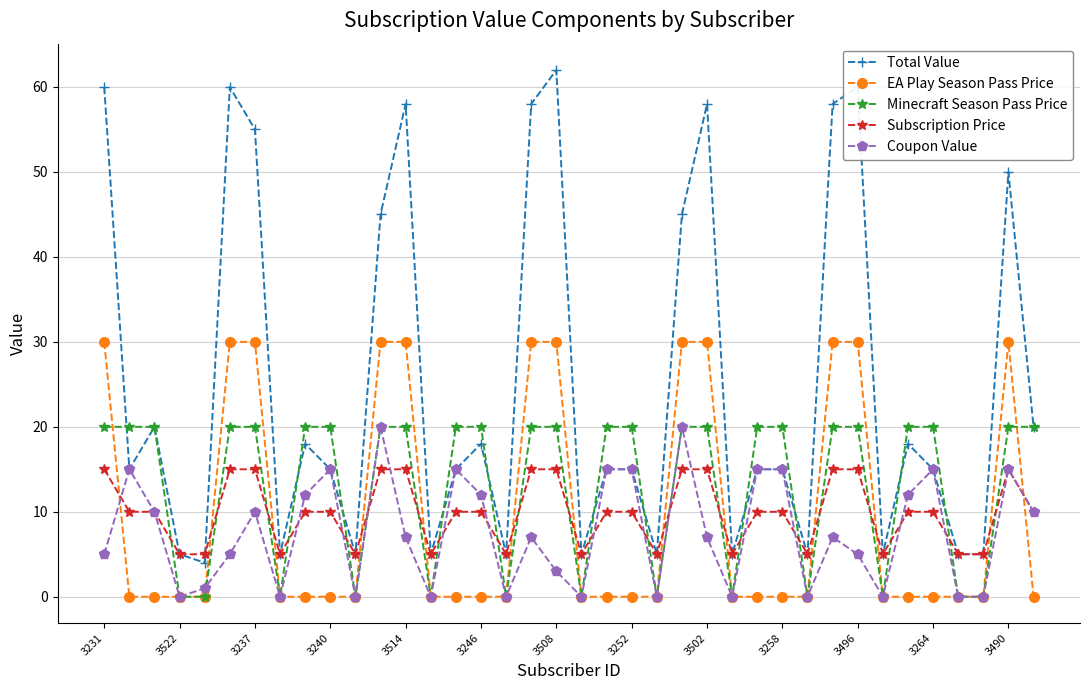

What is the maximum value for Minecraft Season Pass Price?

20